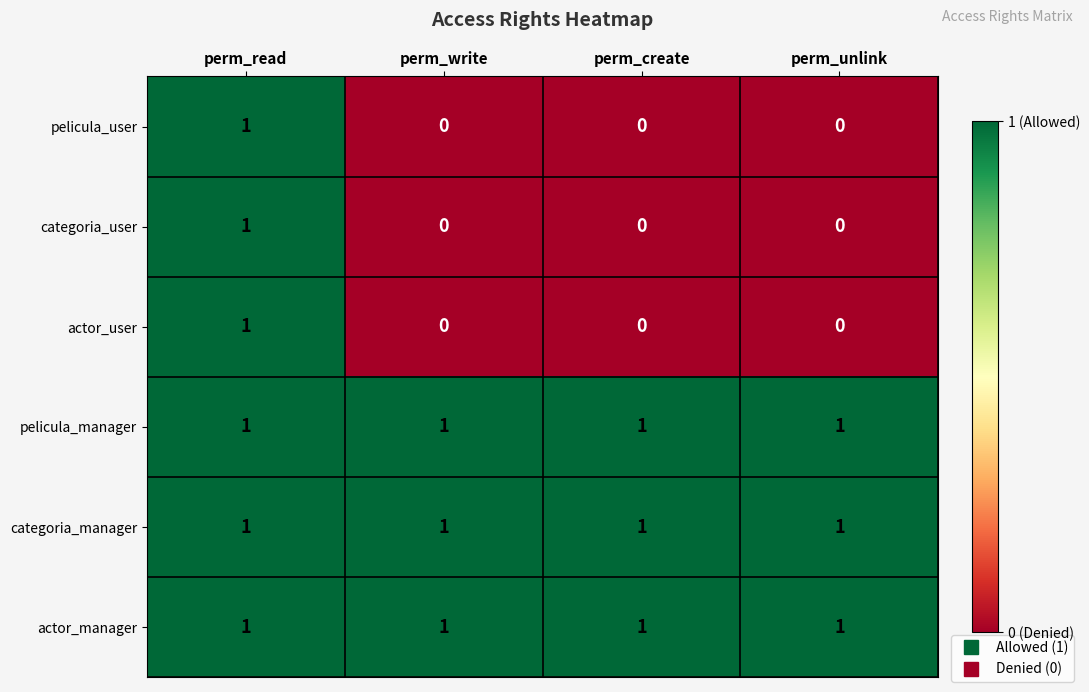

What is the total value across all series at perm_unlink?

3